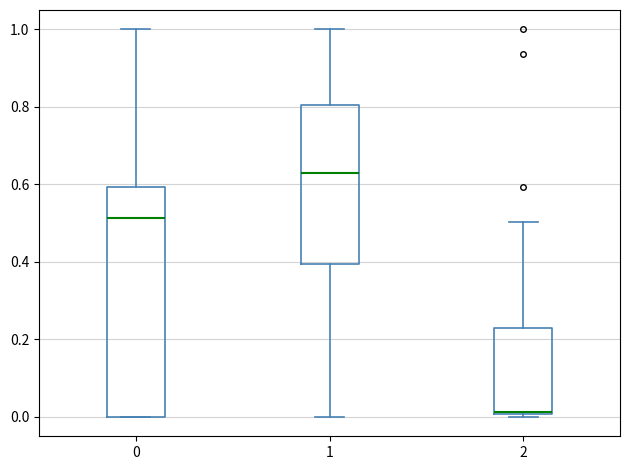

Reading left to right, read every box against the y-axis: the position of its median line, the range the box covers, and the ends of its whiskers. The values are not printed on the chart, so give them approximately, as read against the axis.

0: median 0.52, box 0.00 to 0.60, whiskers 0.00 to 1.00
1: median 0.62, box 0.40 to 0.80, whiskers 0.00 to 1.00
2: median 0.02 (drawn on the box's lower edge), box 0.00 to 0.22, whiskers 0.00 (just below the box's lower edge) to 0.50